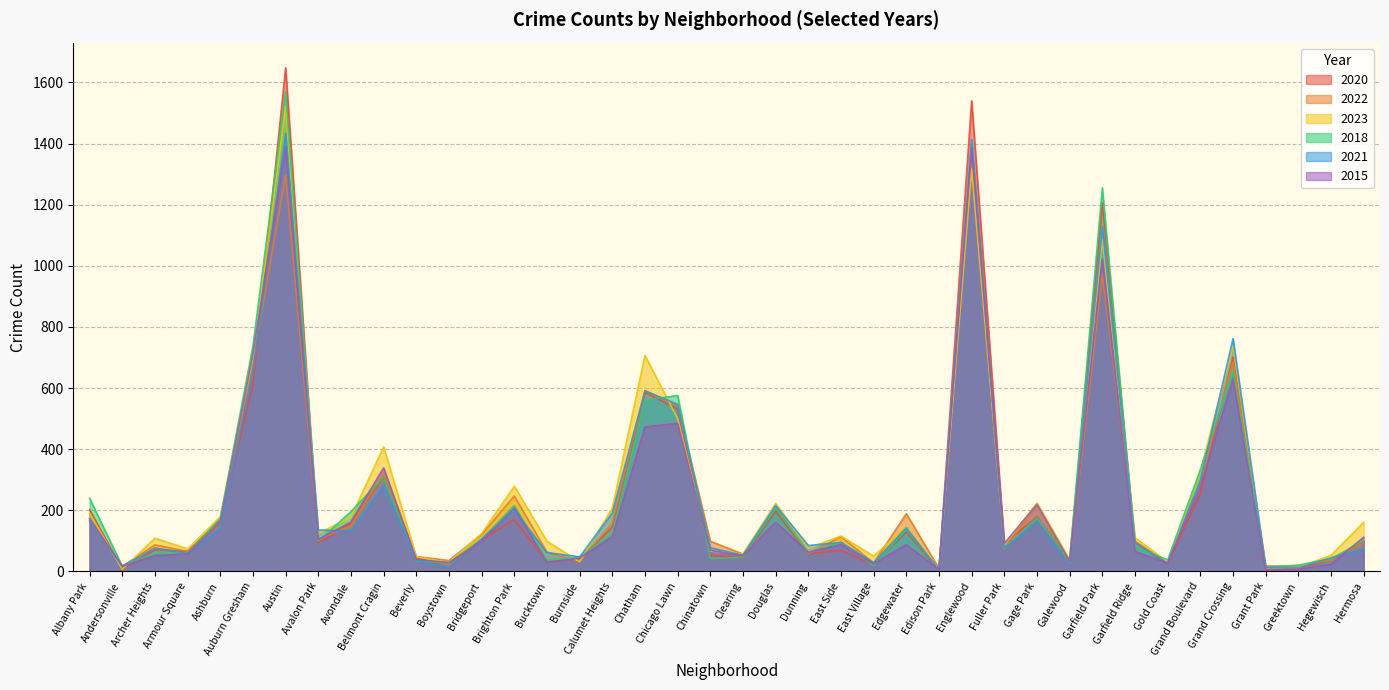

What is the difference between the 2021 values at Edison Park and Clearing?

49